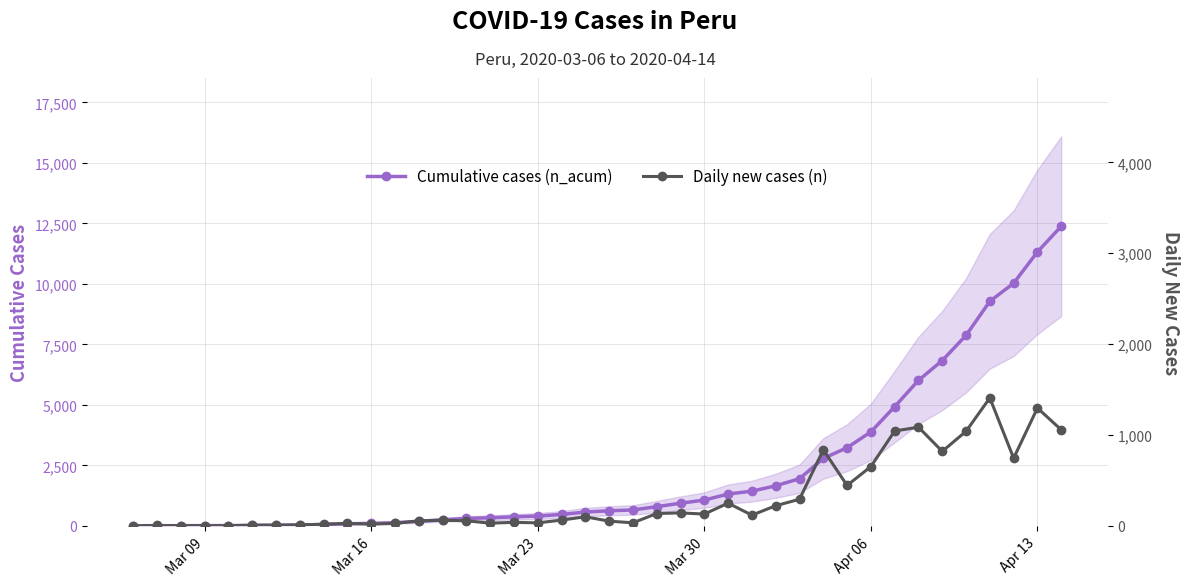

Does the chart display data point markers on the line(s)?

Yes